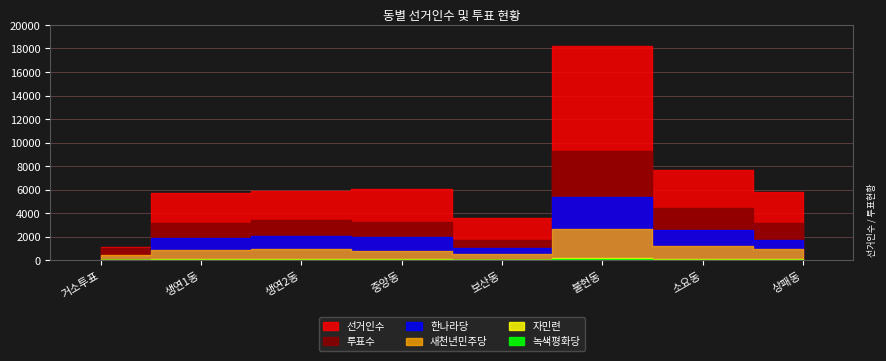

What is the maximum value for 선거인수?

18187